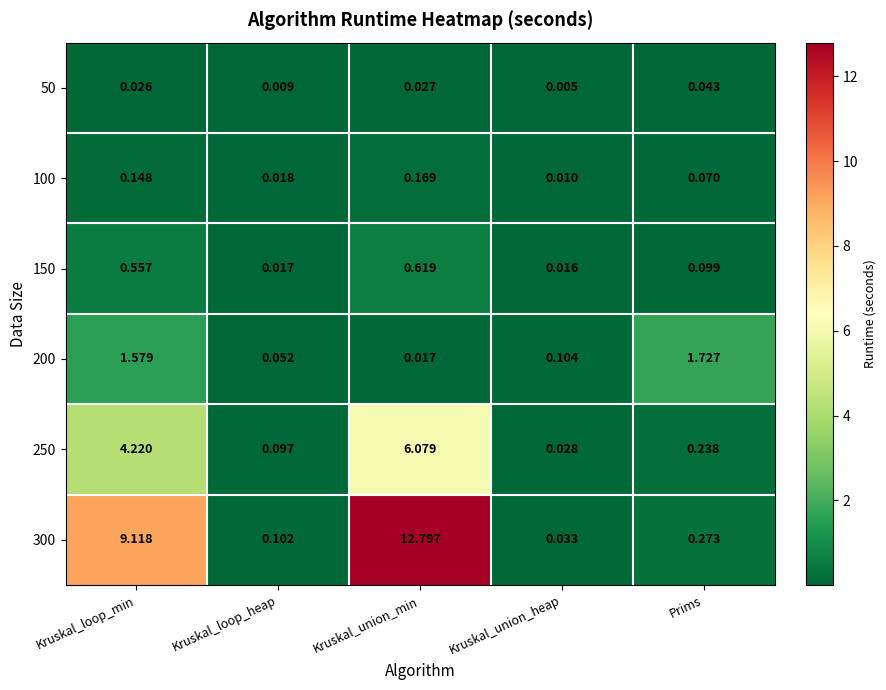

At which label does 300 reach its peak?

Kruskal_union_min